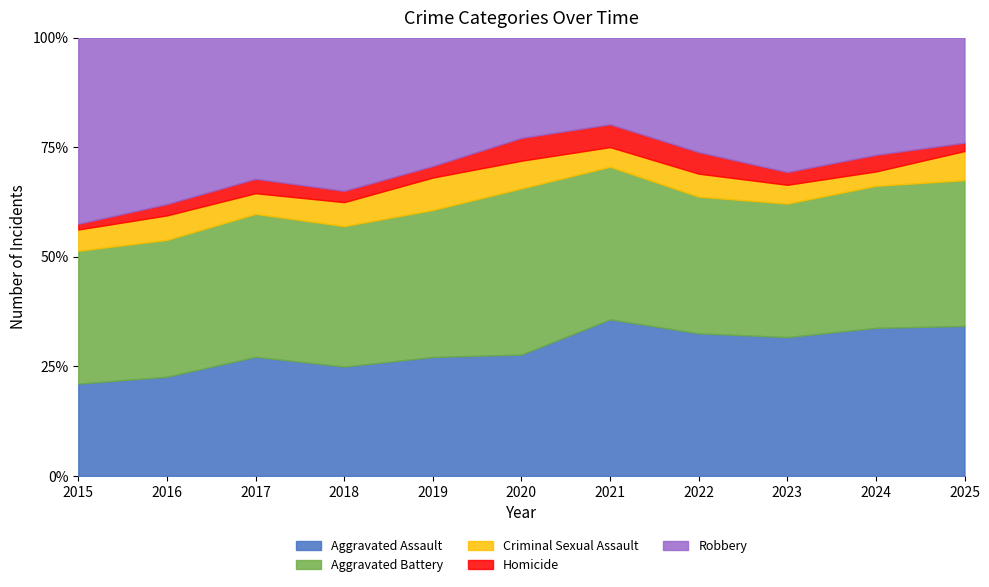

True or false: Aggravated Assault and Criminal Sexual Assault cross at least once.

False